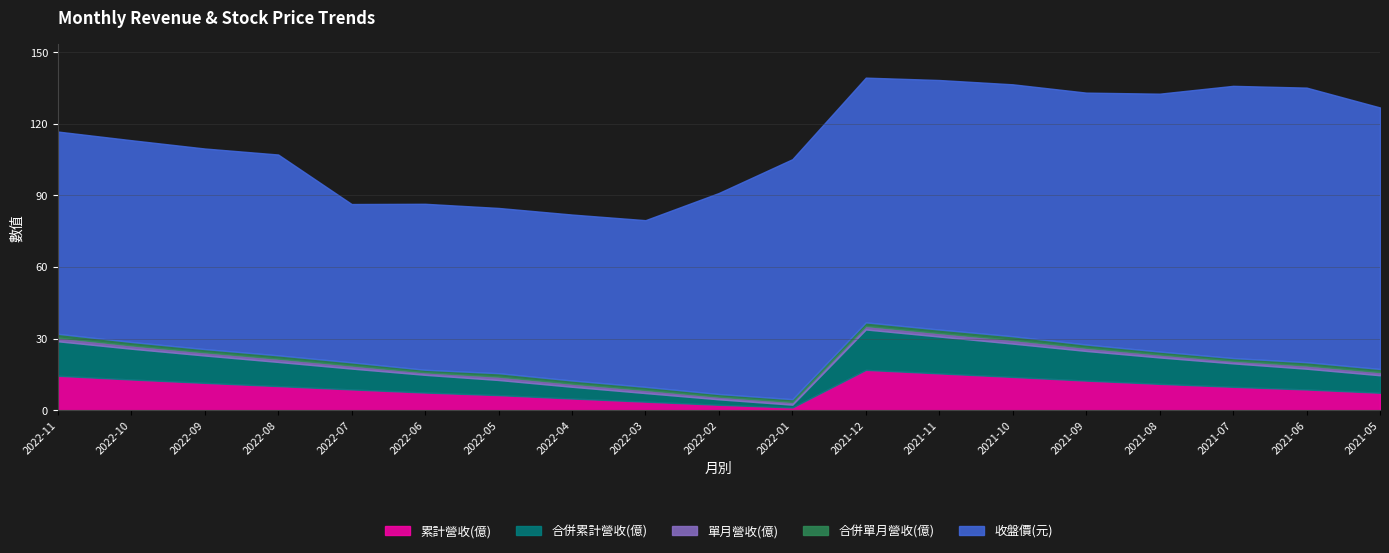

What is the highest value of the 合併單月營收(億) series?

1.6